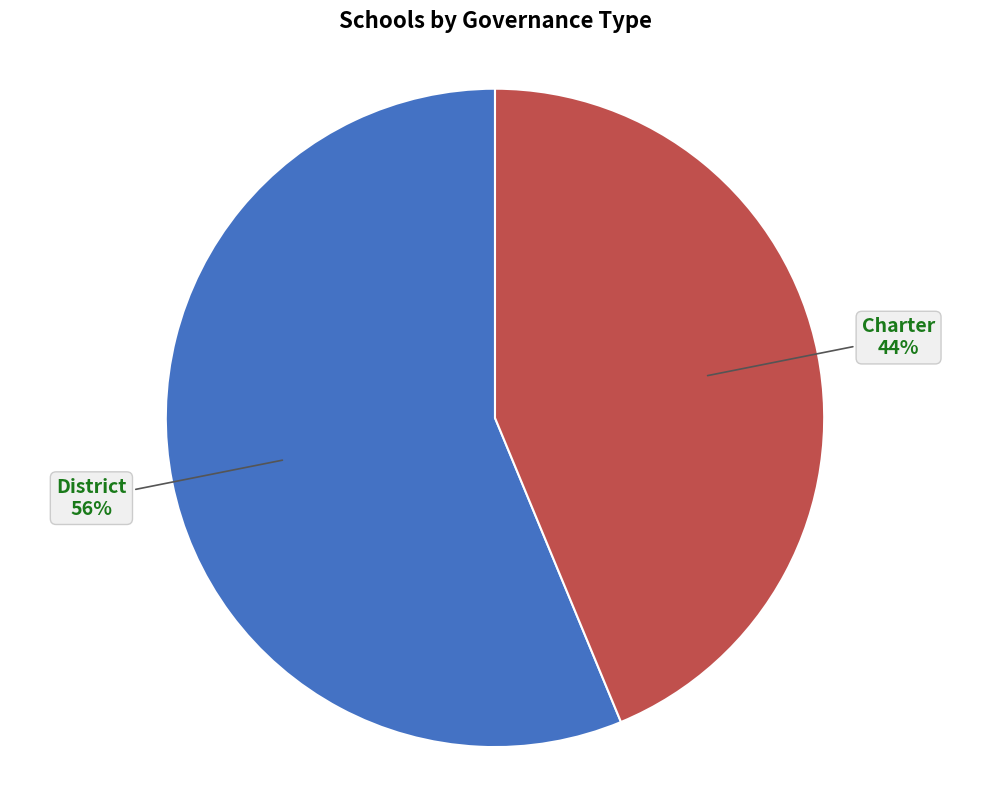

Count the number of slices in the pie.

2